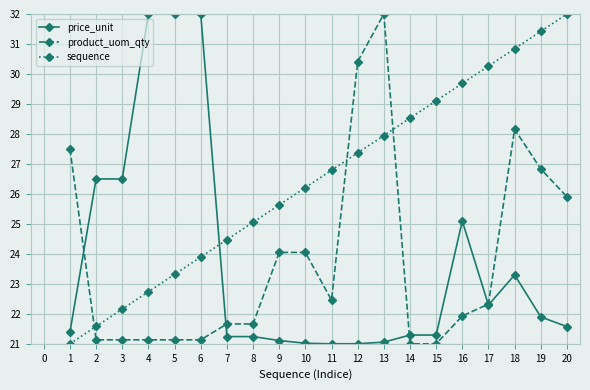

True or false: sequence has more than 0 points higher than both neighbors.

False